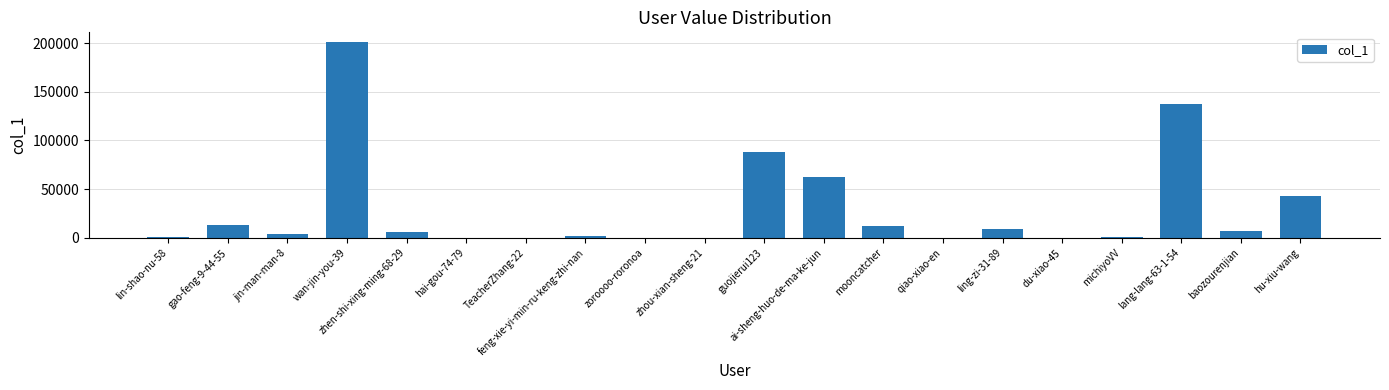

At which label is the value closest to 100483?

guojierui123